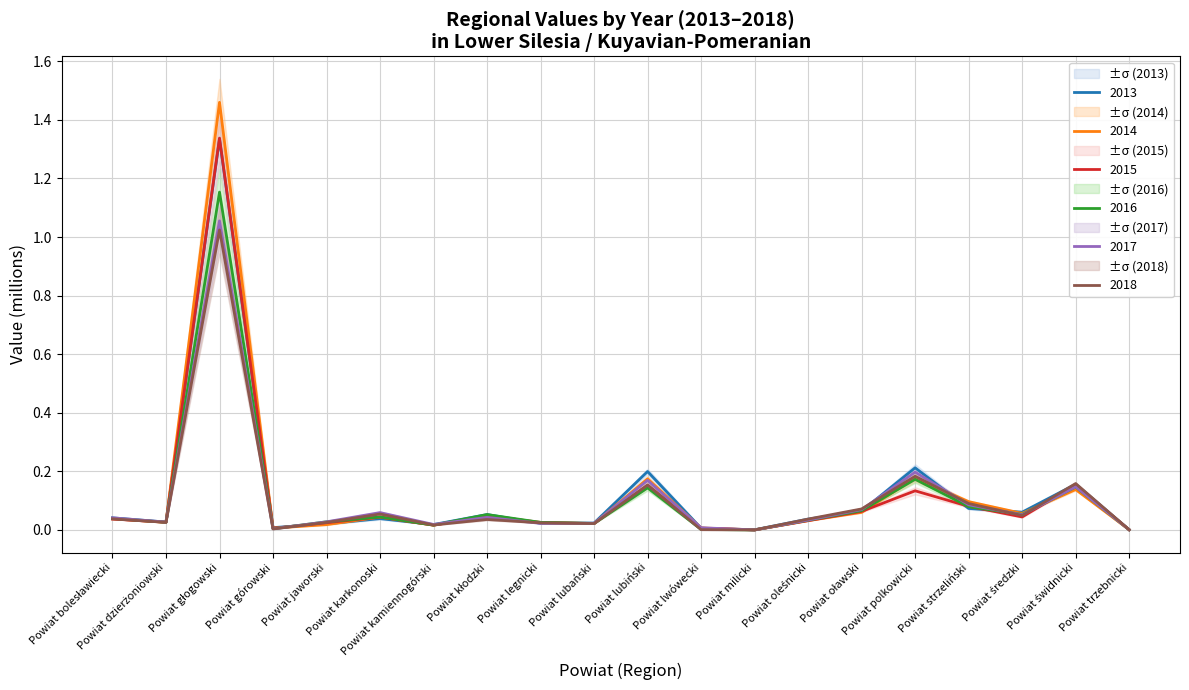

Which series has the widest spread of values?

2014